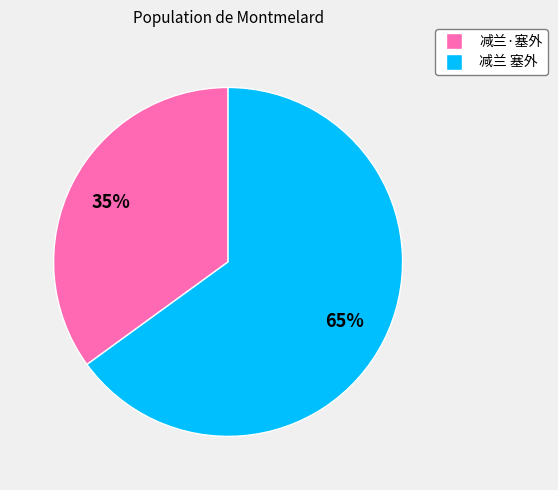

Is there a majority slice in this chart?

Yes